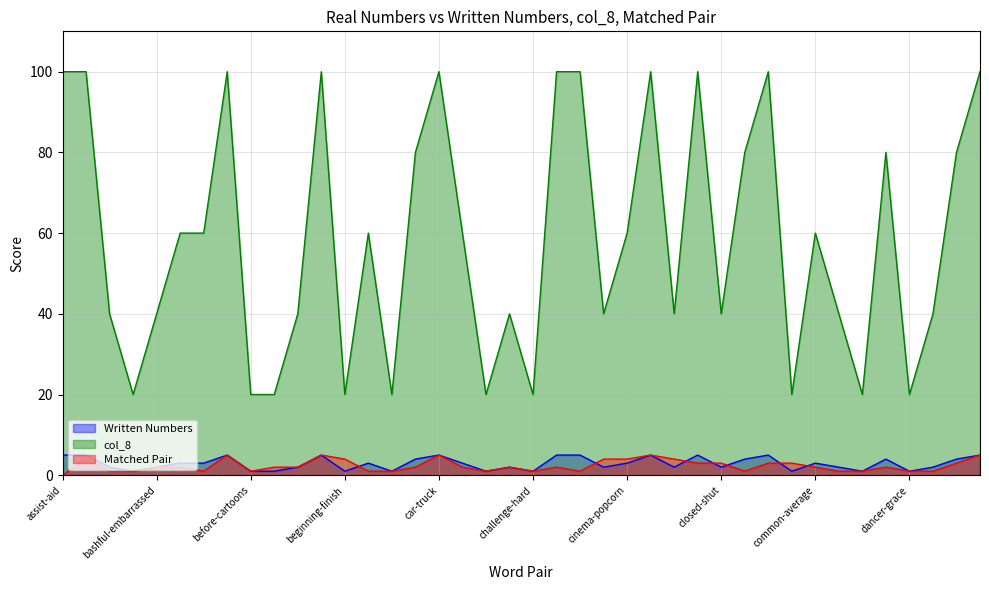

Between dancer-music and common-name, which is larger?

dancer-music